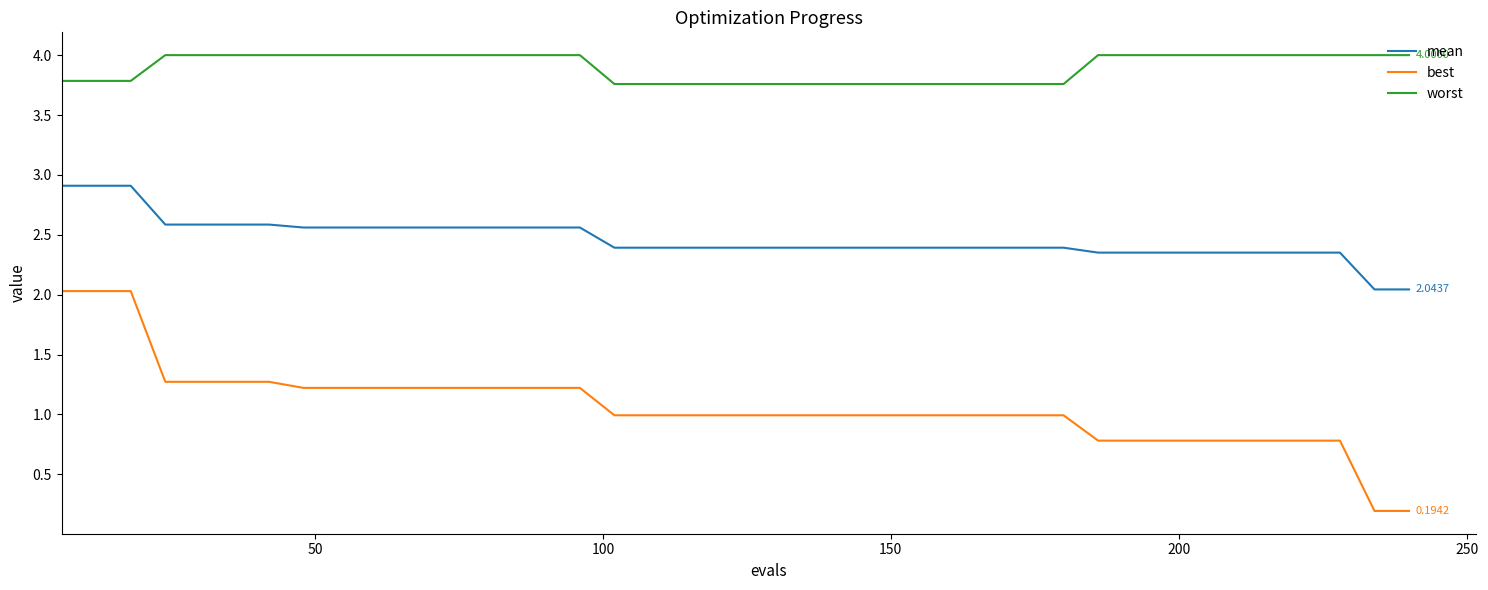

Which series has the largest range (max minus min)?

best